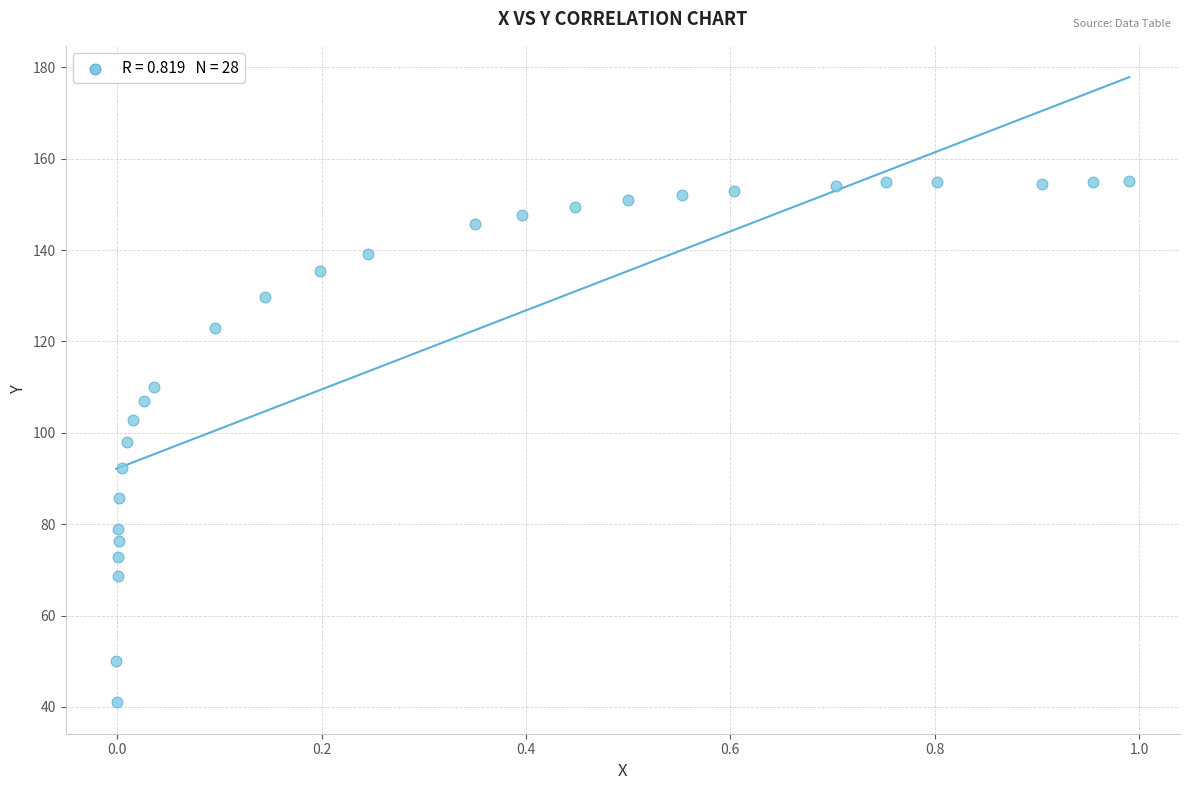

What is the range of X values (max minus min)?

1.0